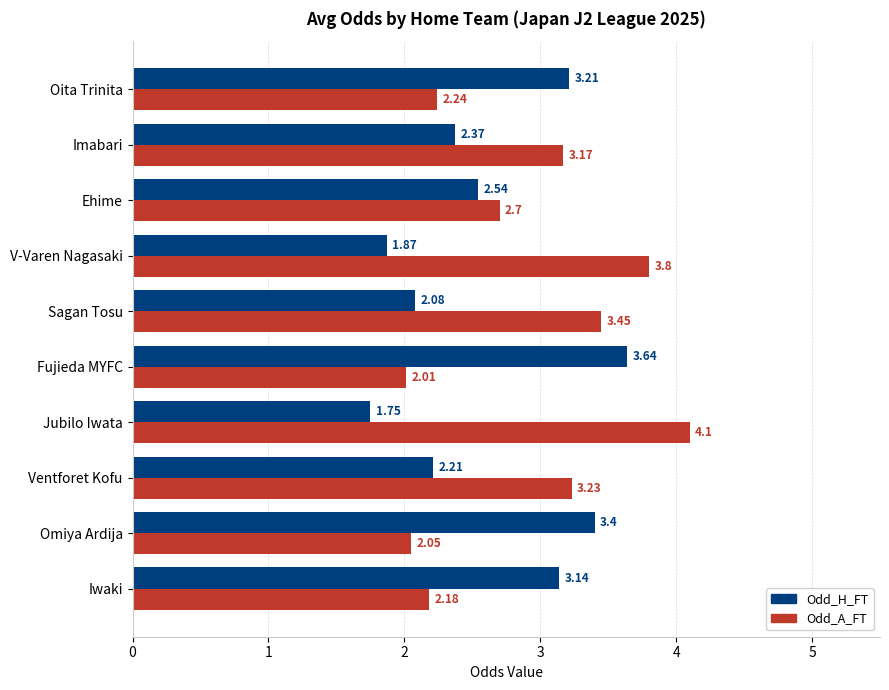

What is the maximum value for Odd_A_FT?

4.1